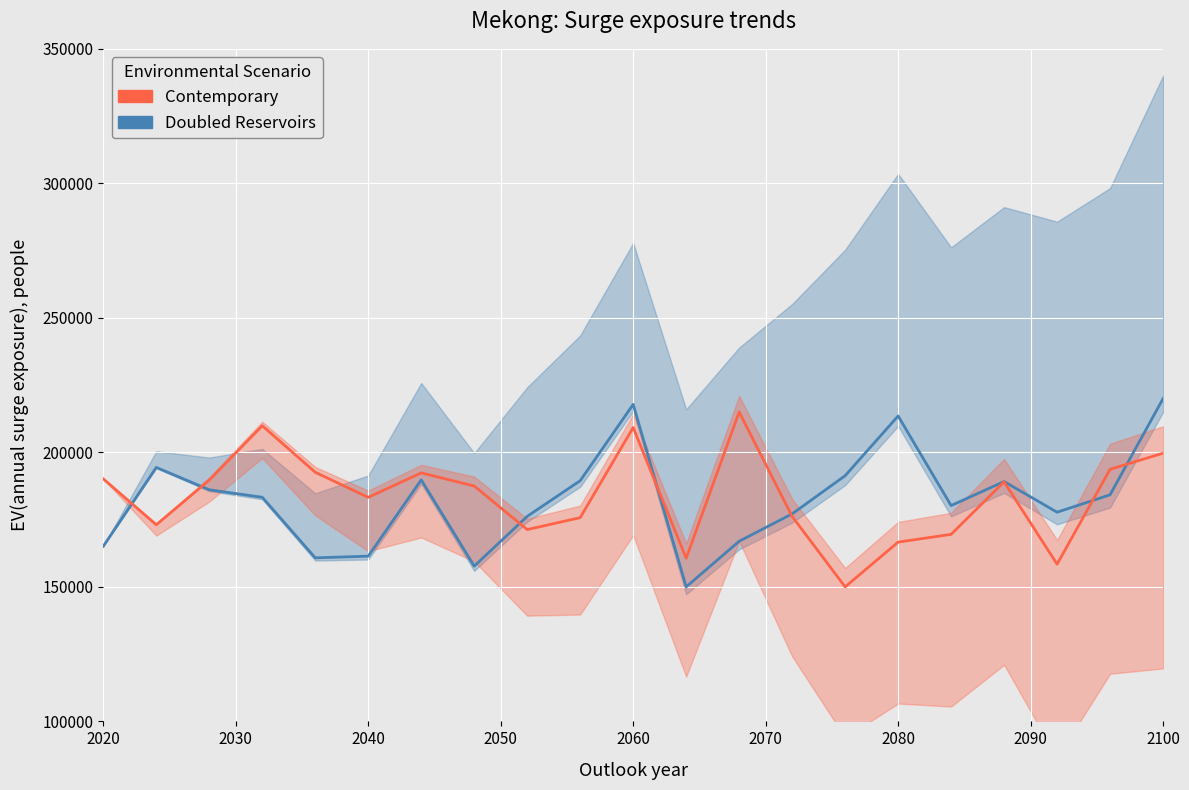

What is the difference between the second highest and second lowest values in the Contemporary series?

51467.6